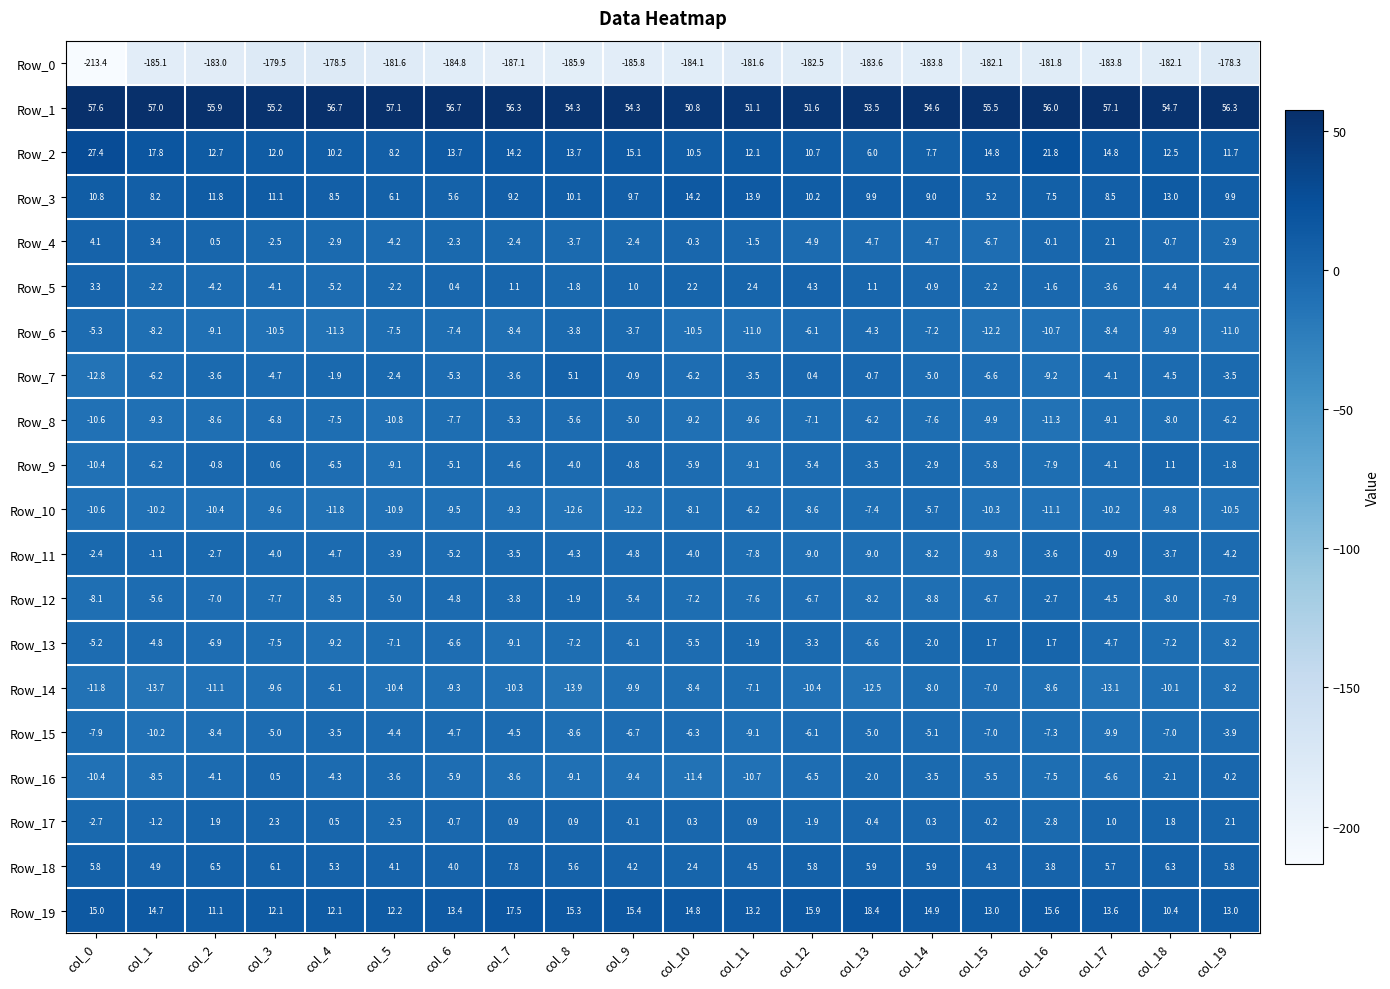

Where is Row_14 nearest to the value -10?

col_9